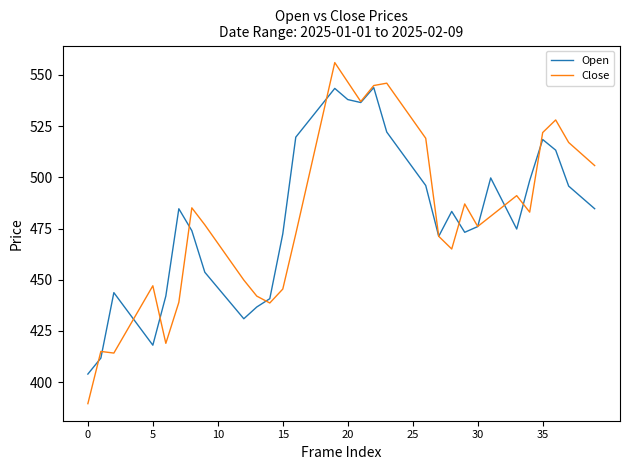

After their last crossing, which series has the higher values: Close or Open?

Close